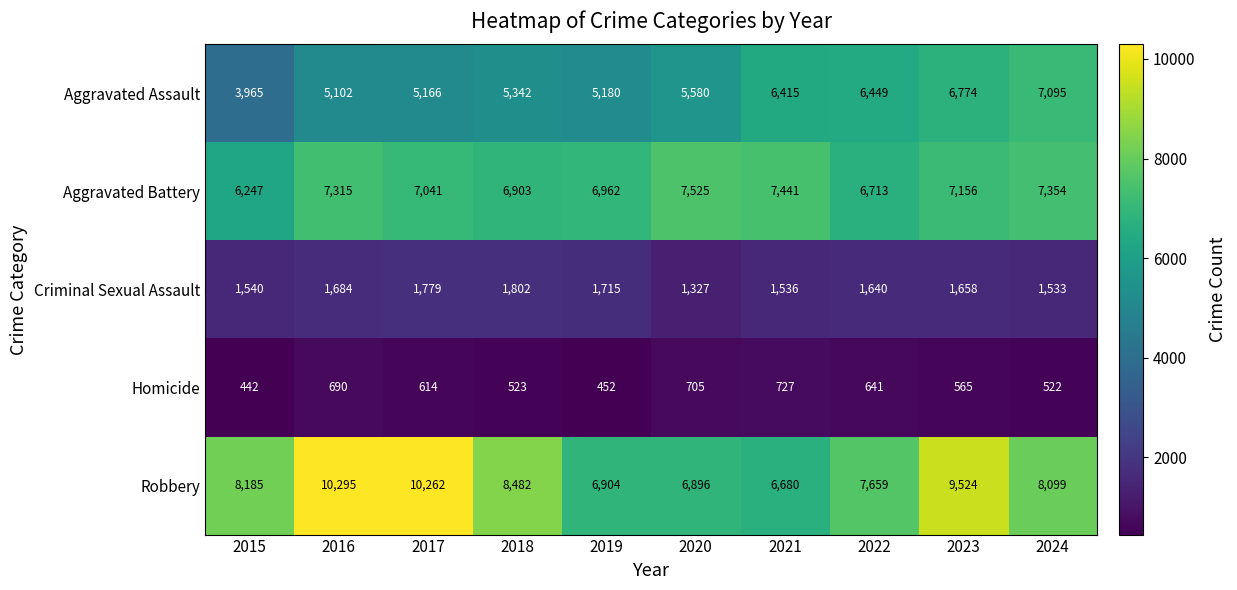

What is the minimum value shown in the chart?

442